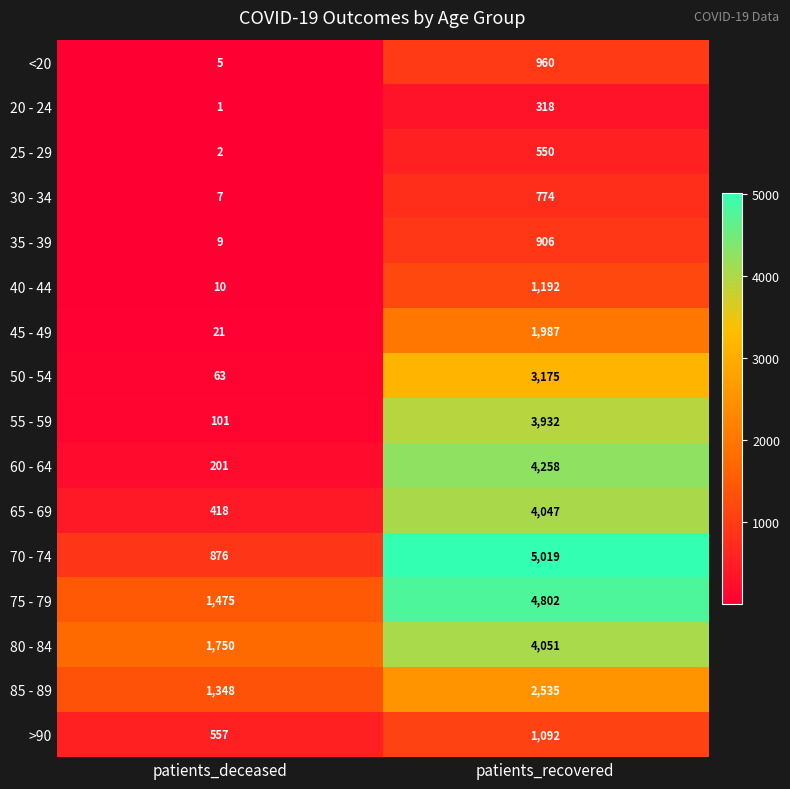

Which series has the largest range (max minus min)?

70 - 74